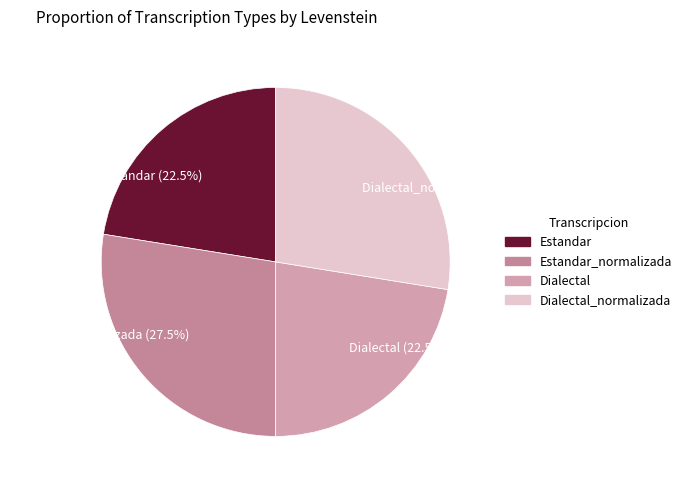

Approximately how many times larger is the value at Dialectal_normalizada (27.5%) compared to Estandar (22.5%)?

1.2